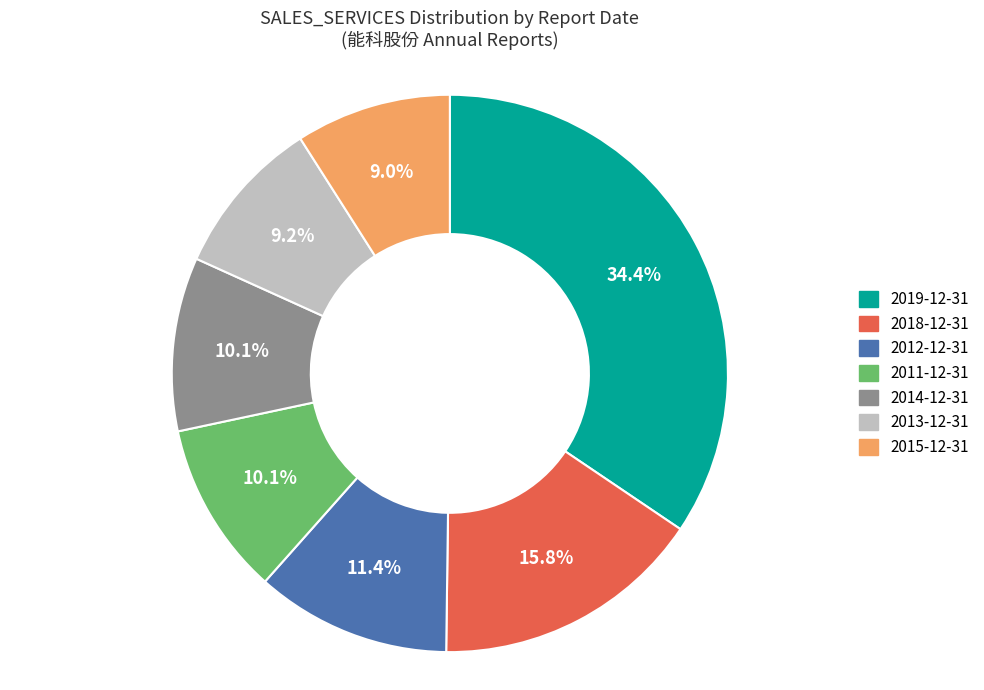

What percentage is the 2011-12-31 slice, to the nearest percent?

10%